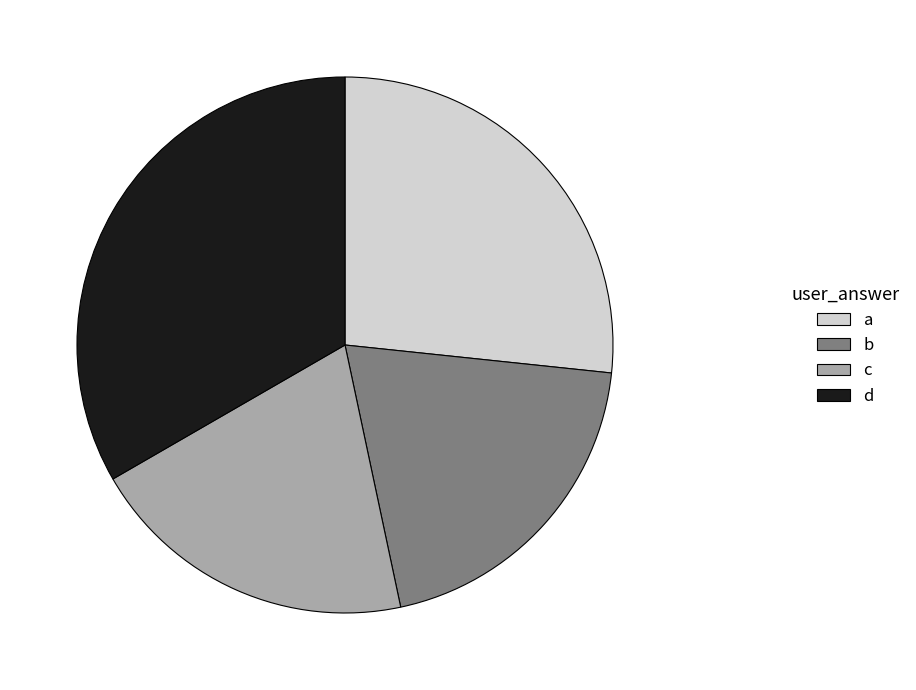

Which has a higher value, b or a?

a